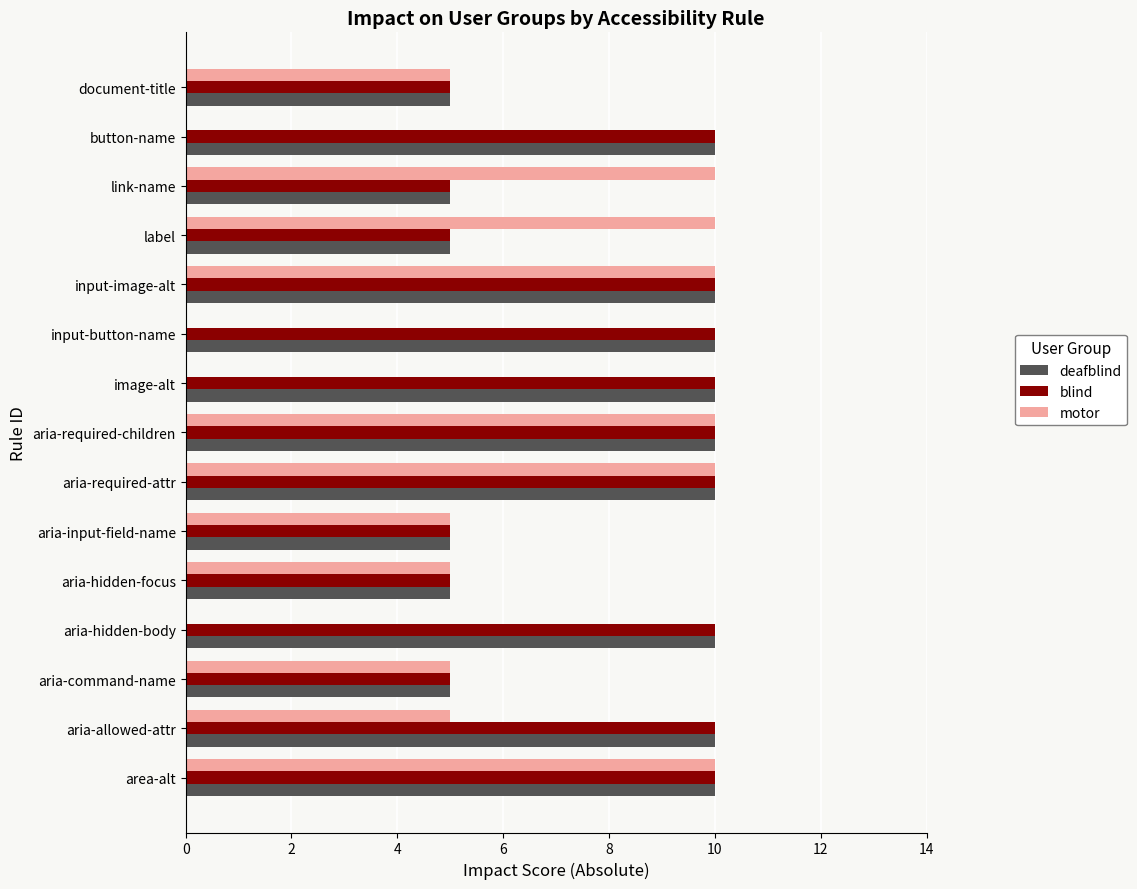

What is the sum of the blind values at image-alt and aria-required-children?

20